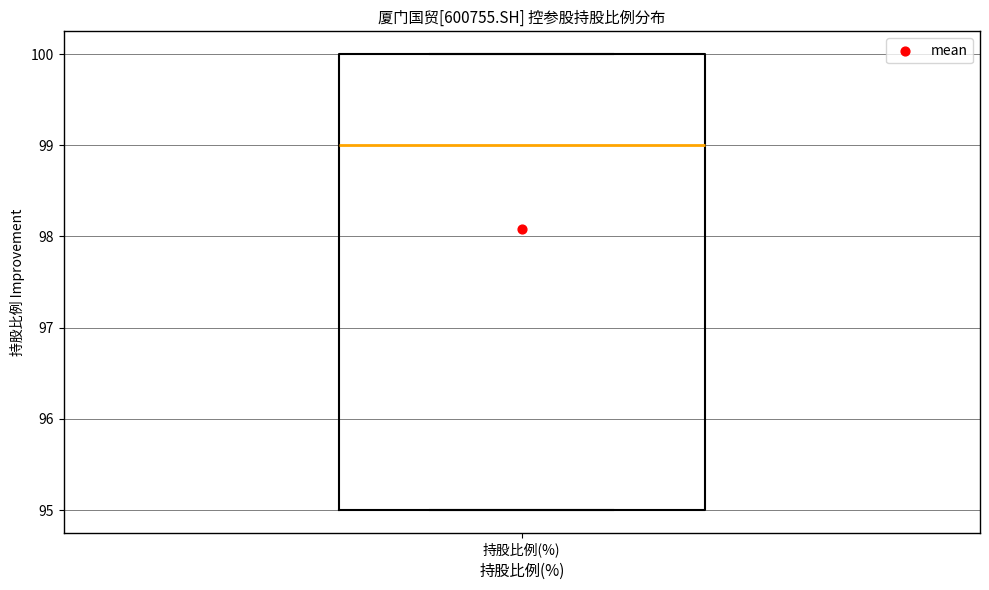

Where does the median line of the box for 持股比例(%) sit on the y-axis? The values are not printed on the chart, so give them approximately, as read against the axis.

99